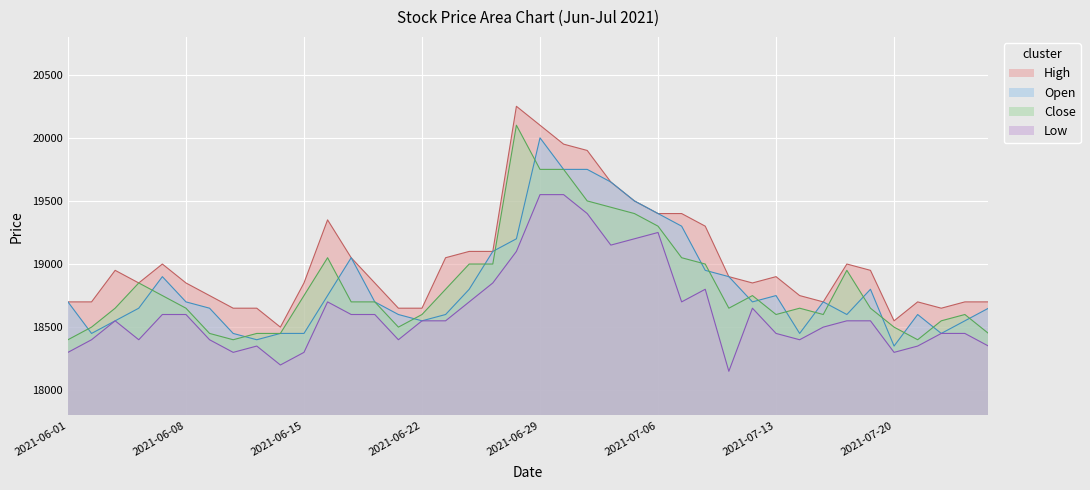

Reading left to right, extract all data points from this chart.

High: 18700	18700	18950	18850	19000	18850	18750	18650	18650	18500	18850	19350	19050	18850	18650	18650	19050	19100	19100	20250	20100	19950	19900	19650	19500	19400	19400	19300	18900	18850	18900	18750	18700	19000	18950	18550	18700	18650	18700	18700
Open: 18700	18450	18550	18650	18900	18700	18650	18450	18400	18450	18450	18750	19050	18700	18600	18550	18600	18800	19100	19200	20000	19750	19750	19650	19500	19400	19300	18950	18900	18700	18750	18450	18700	18600	18800	18350	18600	18450	18550	18650
Close: 18400	18500	18650	18850	18750	18650	18450	18400	18450	18450	18750	19050	18700	18700	18500	18600	18800	19000	19000	20100	19750	19750	19500	19450	19400	19300	19050	19000	18650	18750	18600	18650	18600	18950	18650	18500	18400	18550	18600	18450
Low: 18300	18400	18550	18400	18600	18600	18400	18300	18350	18200	18300	18700	18600	18600	18400	18550	18550	18700	18850	19100	19550	19550	19400	19150	19200	19250	18700	18800	18150	18650	18450	18400	18500	18550	18550	18300	18350	18450	18450	18350